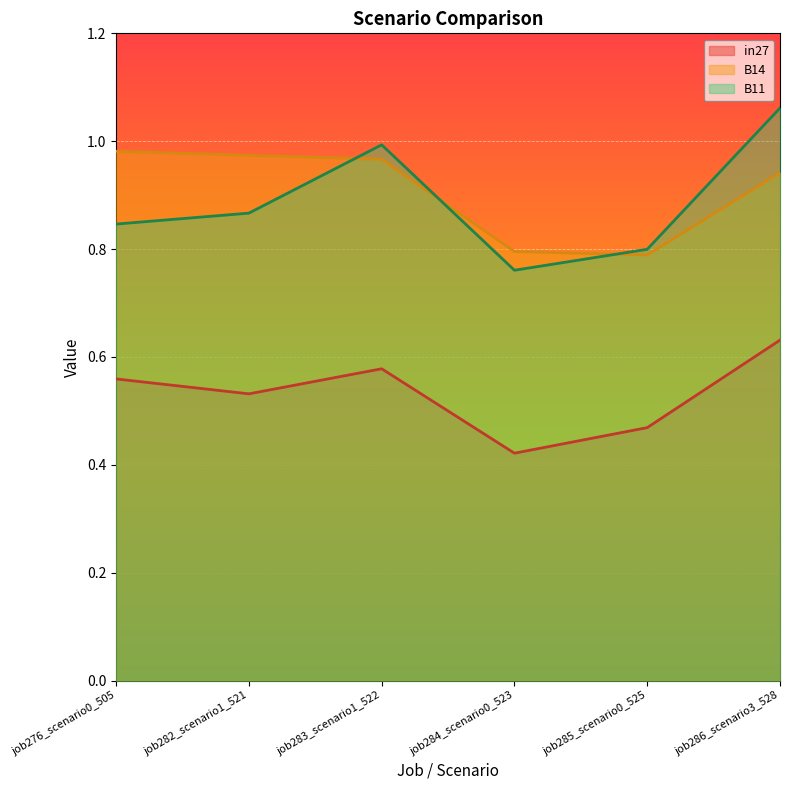

At which category does the chart reach its minimum across all series?

job284_scenario0_523